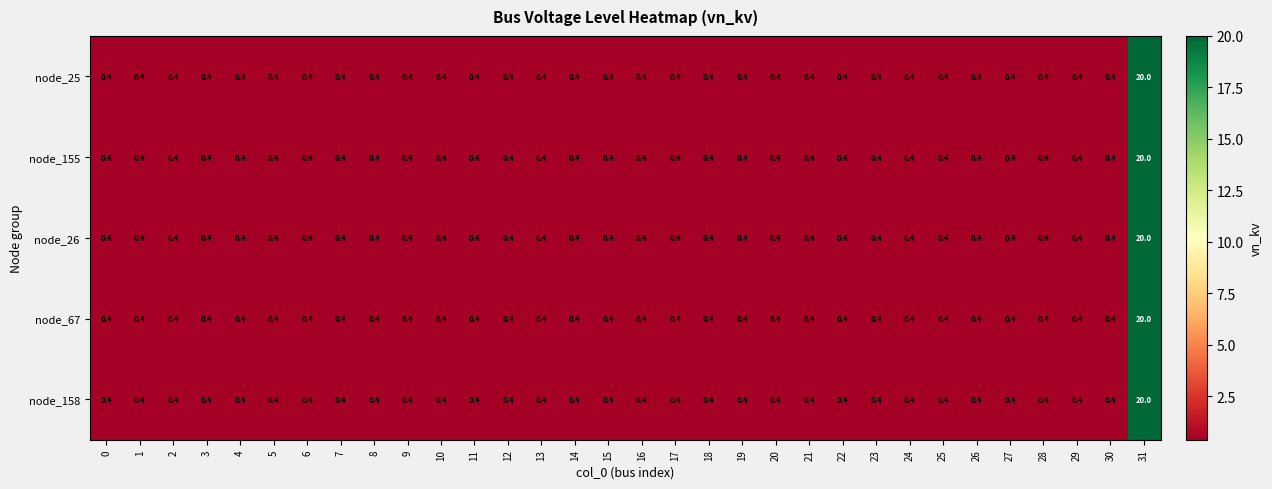

What is the smallest value displayed?

0.4